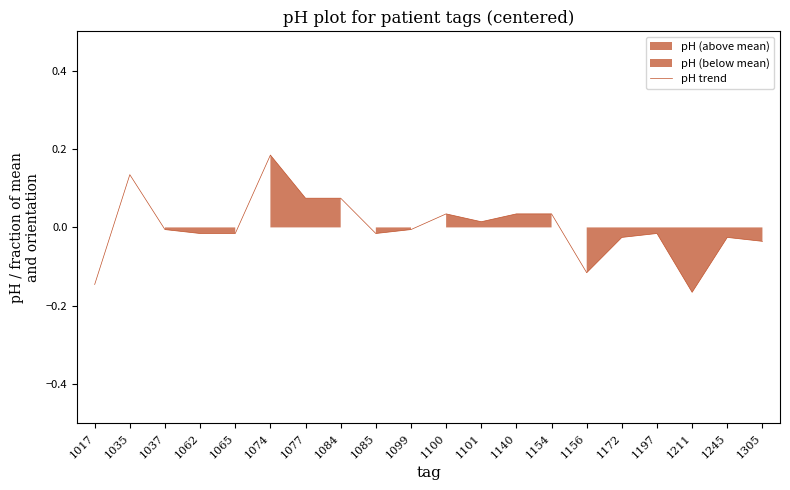

Rank the categories by value from lowest to highest.

1211, 1017, 1156, 1305, 1172, 1245, 1062, 1065, 1085, 1197, 1037, 1099, 1101, 1100, 1140, 1154, 1077, 1084, 1035, 1074